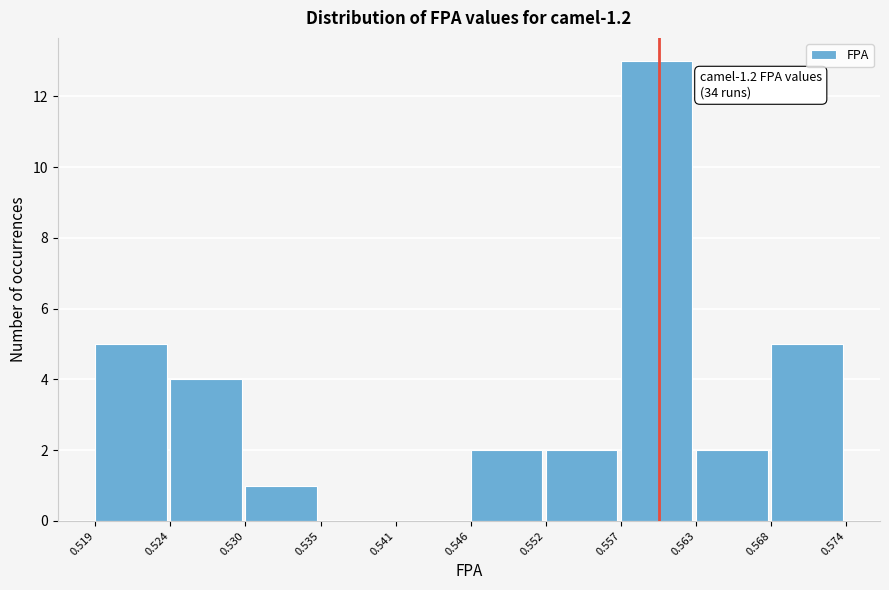

Which range on the x-axis has the tallest bar?

0.557 to 0.563